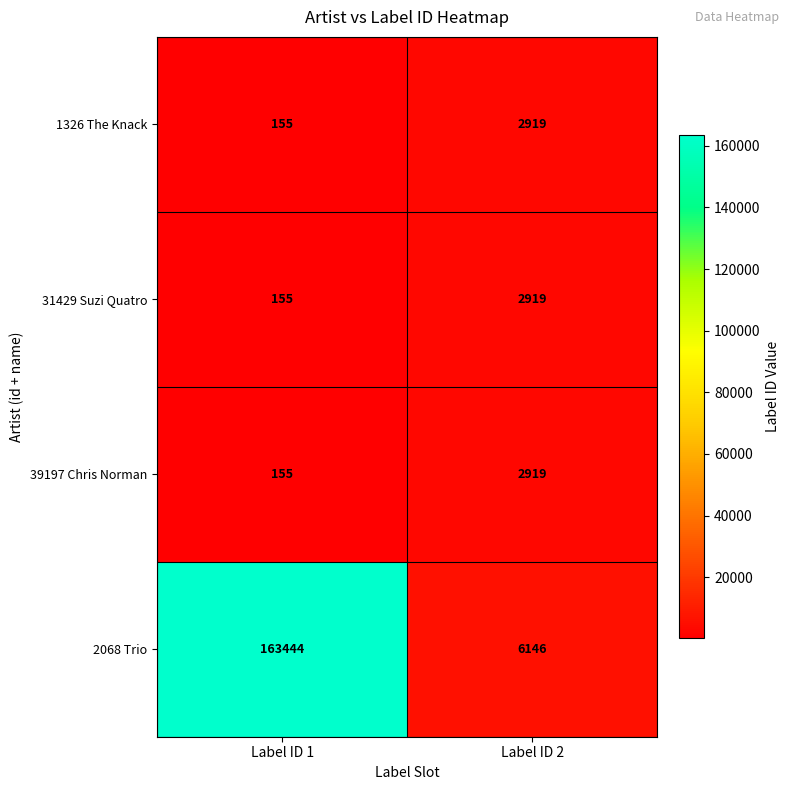

The value of 2068 Trio at Label ID 1 is 163444. True or false?

True